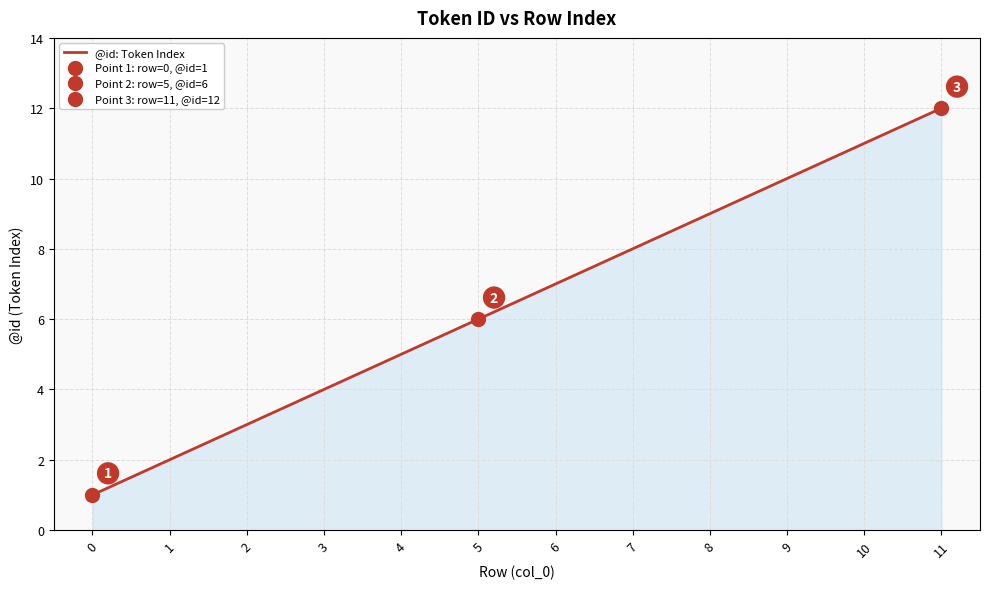

Where does the data first go above 7?

7